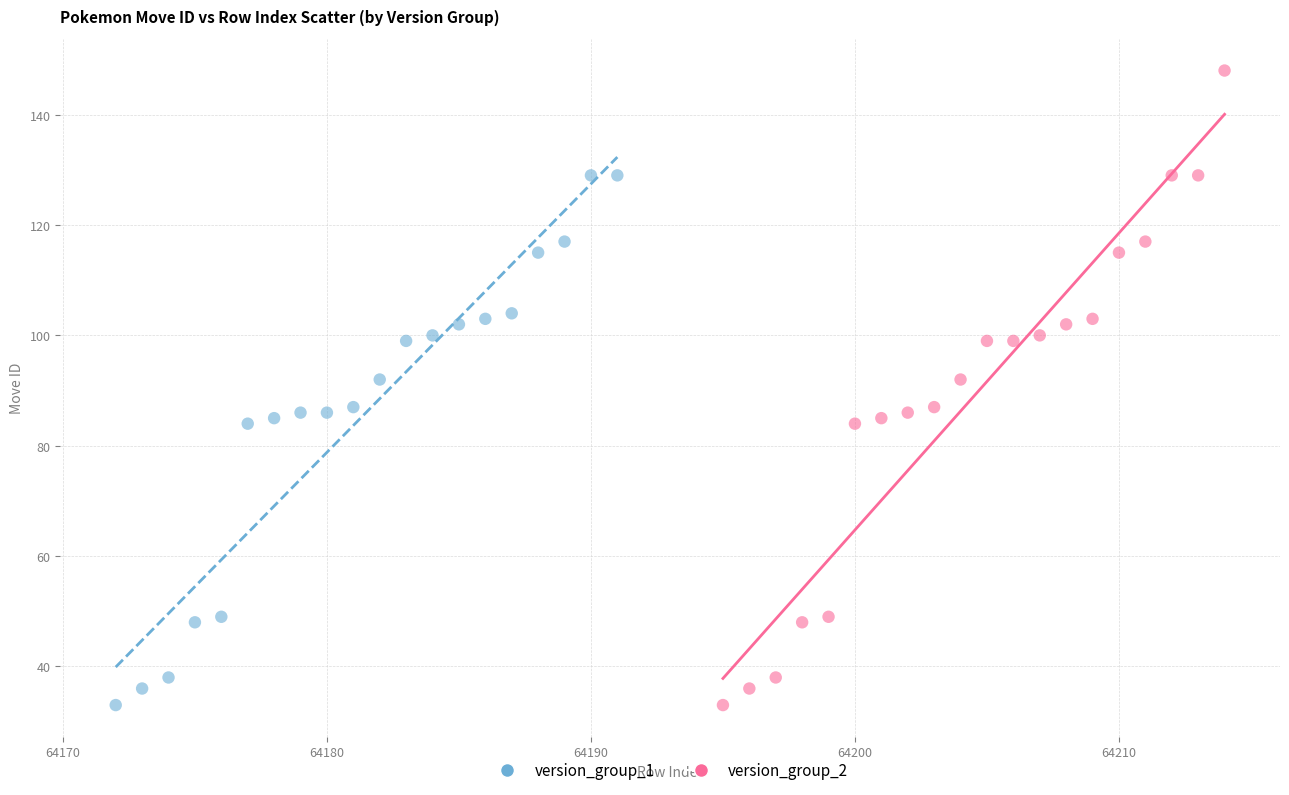

Which series has the widest spread of Y values?

version_group_2